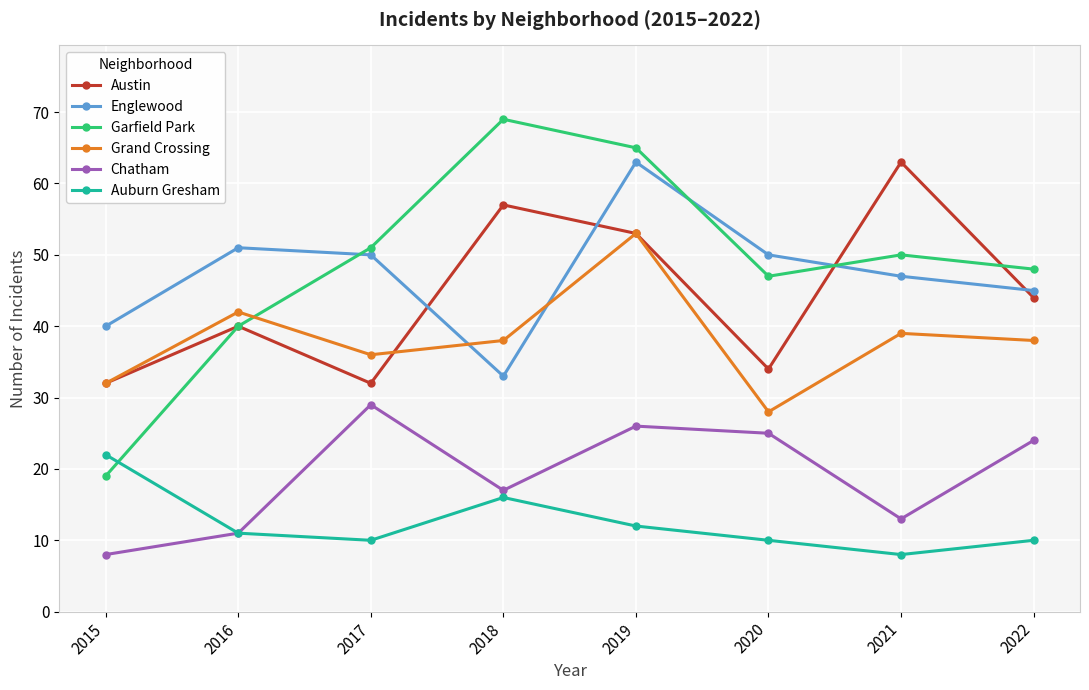

What is the greatest value displayed?

69